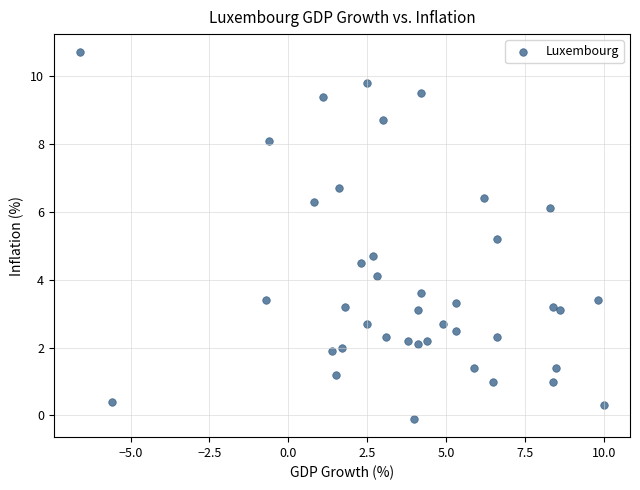

What is the range of Y values (max minus min)?

10.8